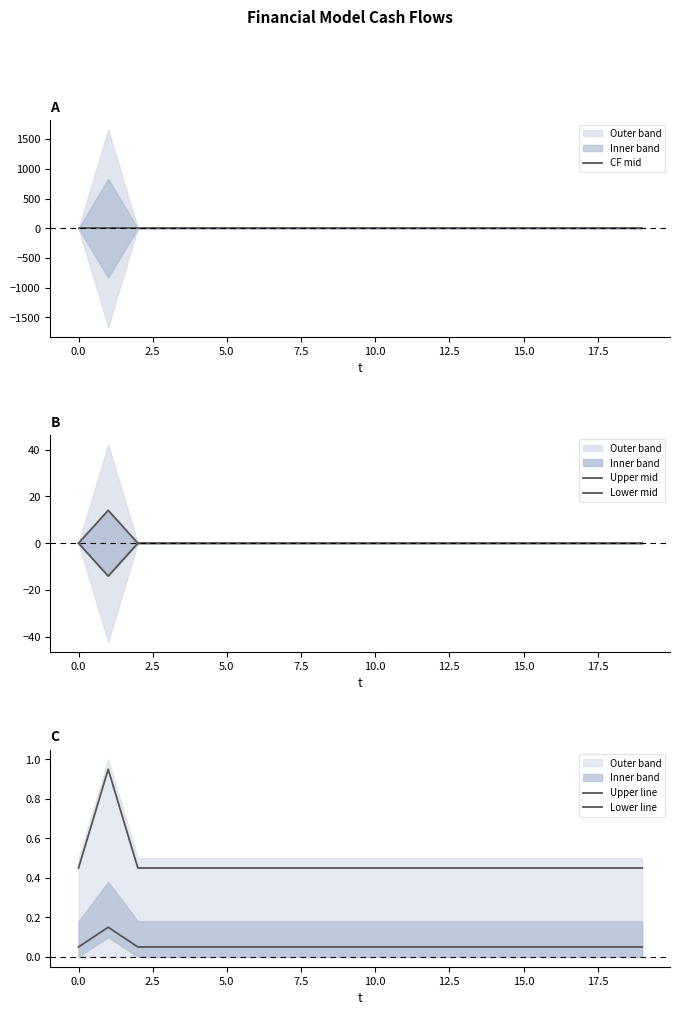

How many lines are shown in the chart?

5